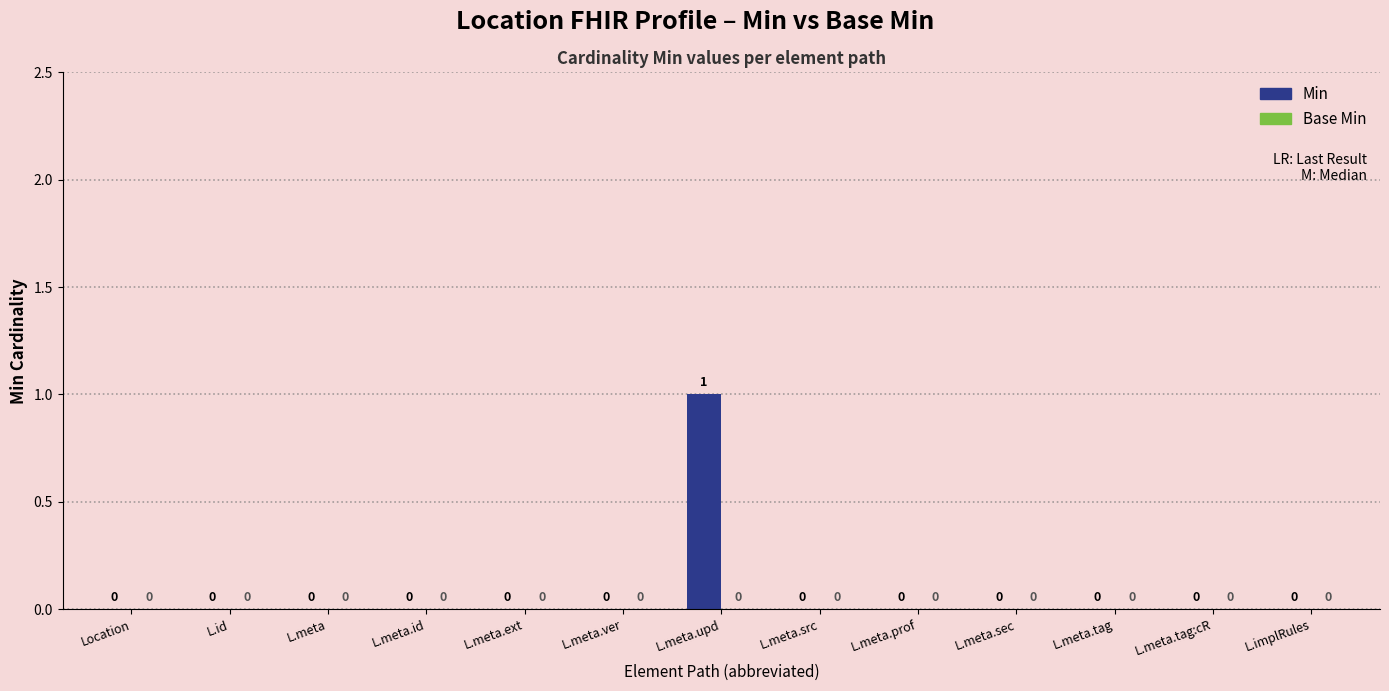

The chart shows a value of 0 at L.meta.prof. True or false?

True